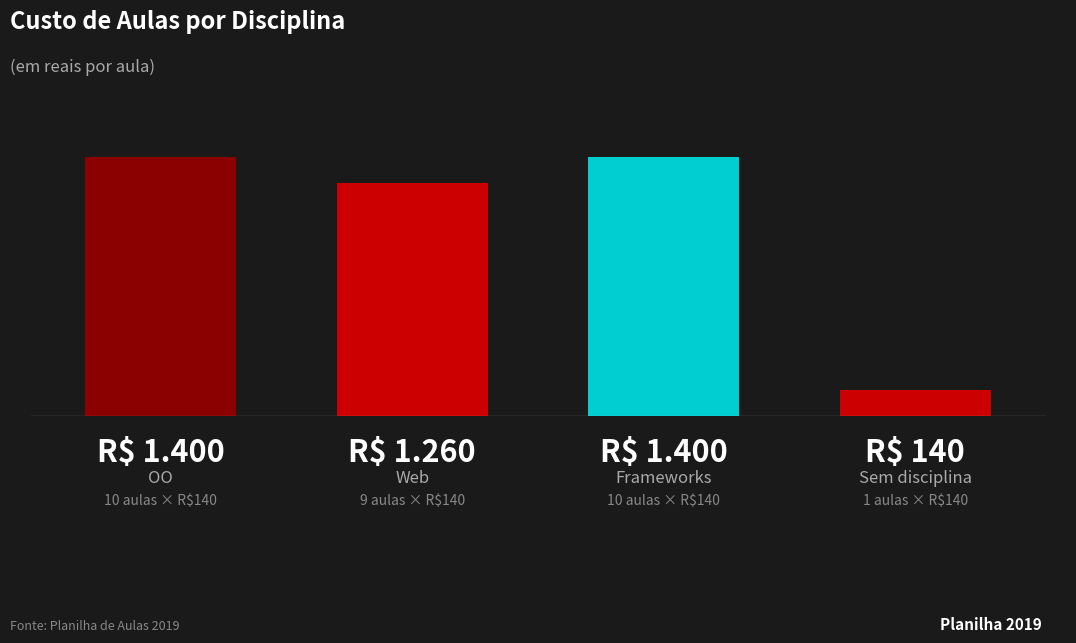

Are the bars horizontal?

No